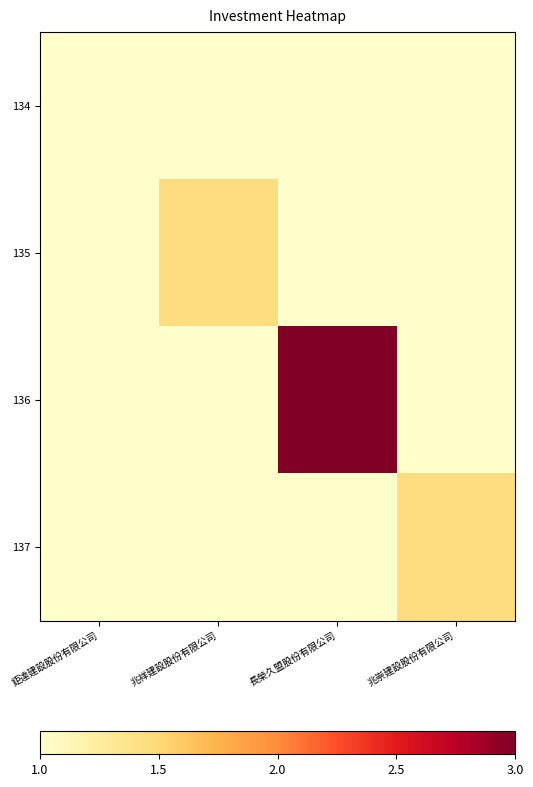

Reading left to right, list all the values displayed in this chart.

134: 鉅達建設股份有限公司=1215000	兆祥建設股份有限公司=0	長榮久盟股份有限公司=0	兆崇建設股份有限公司=0
135: 鉅達建設股份有限公司=0	兆祥建設股份有限公司=1500000	長榮久盟股份有限公司=0	兆崇建設股份有限公司=0
136: 鉅達建設股份有限公司=0	兆祥建設股份有限公司=0	長榮久盟股份有限公司=2500000	兆崇建設股份有限公司=0
137: 鉅達建設股份有限公司=0	兆祥建設股份有限公司=0	長榮久盟股份有限公司=0	兆崇建設股份有限公司=1500000